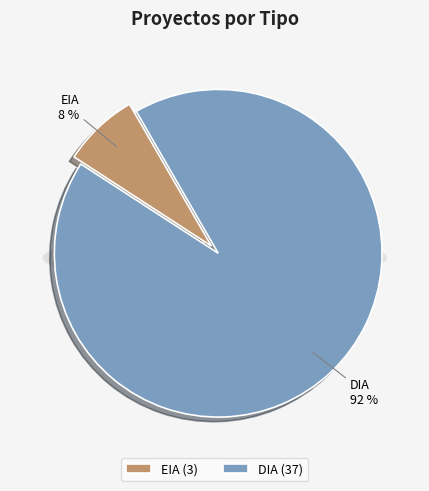

Does DIA account for over 50% of the chart?

Yes